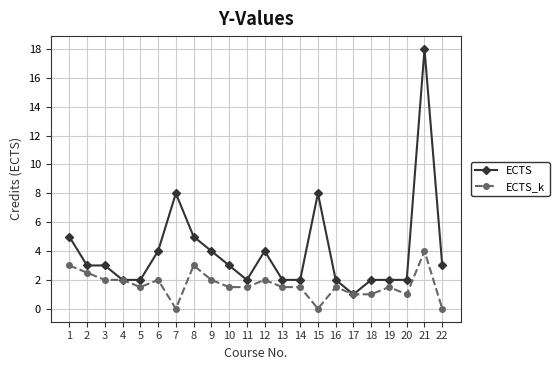

True or false: ECTS_k has more than 1 points higher than both neighbors.

True